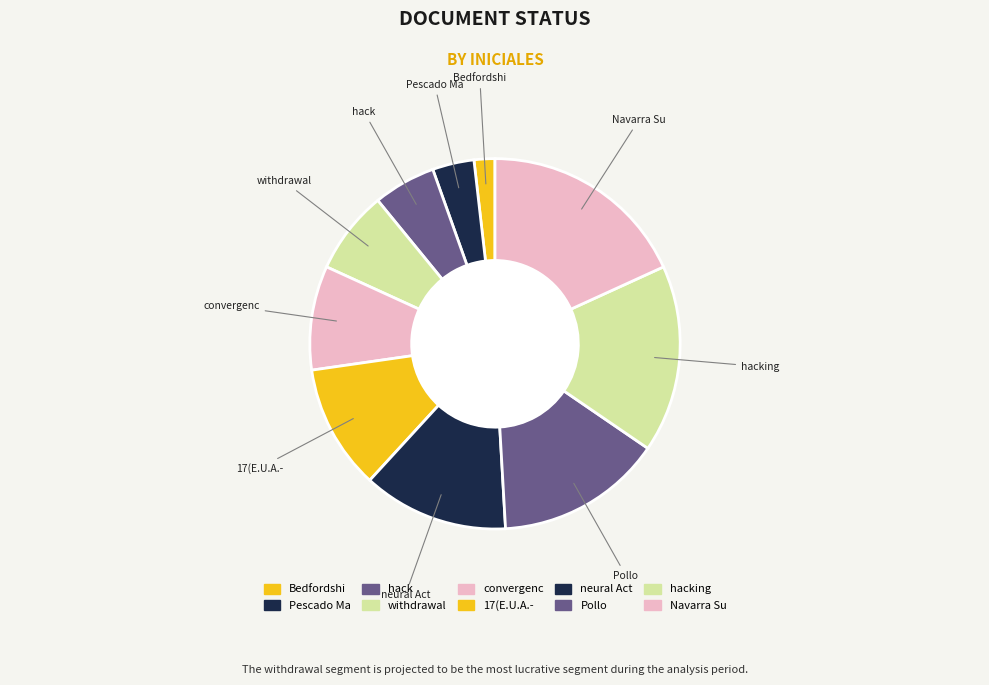

Combined, do 17(E.U.A.- and withdrawal account for over 50%?

No